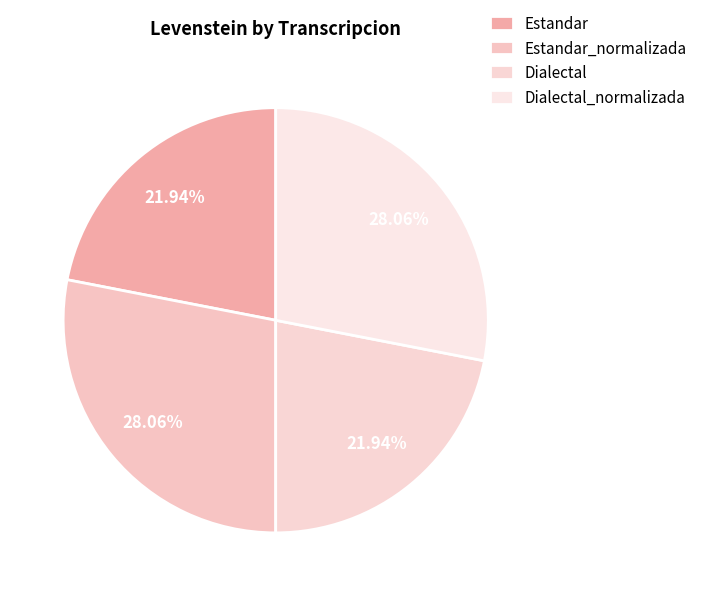

How many segments does this pie chart have?

4